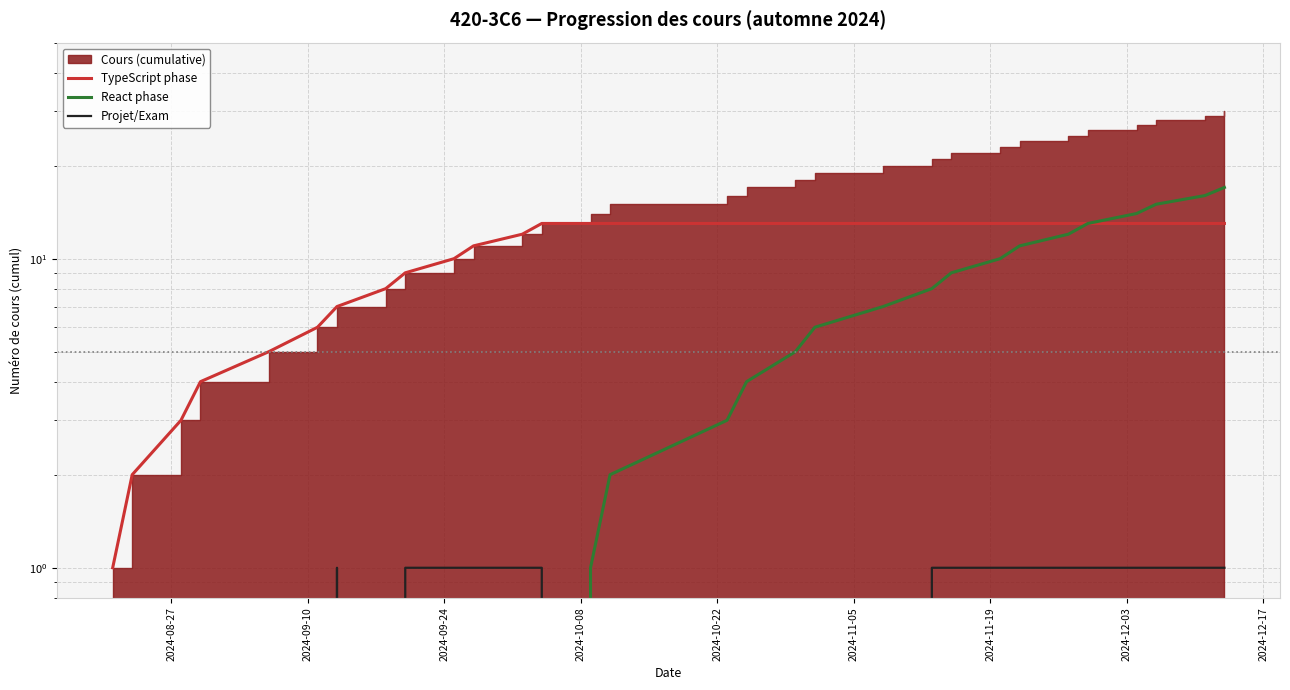

At how many categories does at least one series exceed 12?

18